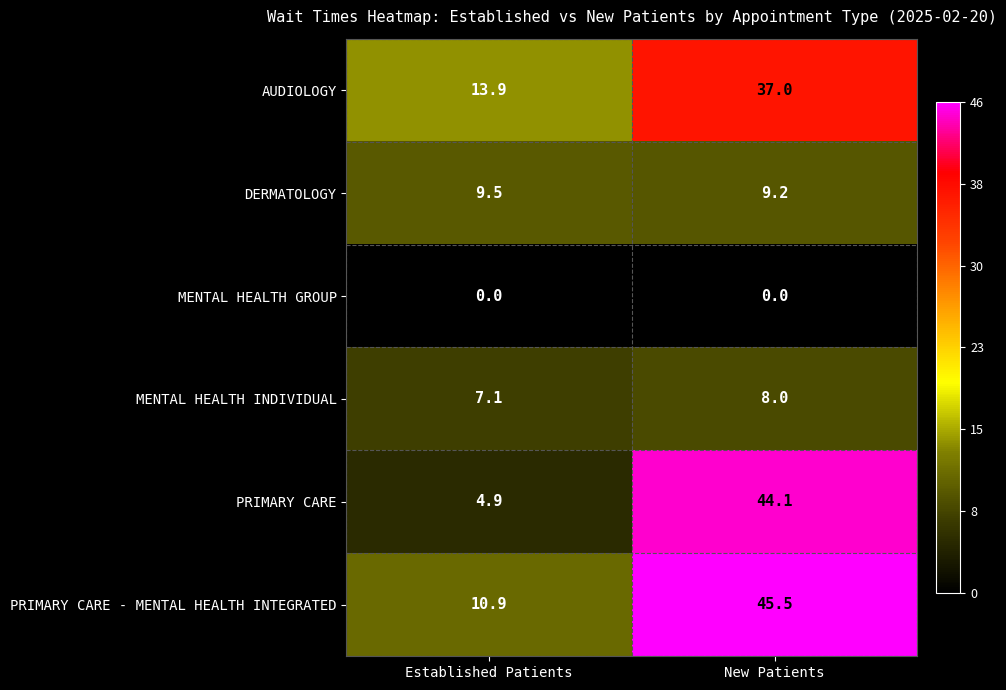

Reading left to right, list all the values displayed in this chart.

AUDIOLOGY: 13.9	37.0
DERMATOLOGY: 9.5	9.2
MENTAL HEALTH GROUP: 0.0	0.0
MENTAL HEALTH INDIVIDUAL: 7.1	8.0
PRIMARY CARE: 4.9	44.1
PRIMARY CARE - MENTAL HEALTH INTEGRATED: 10.9	45.5